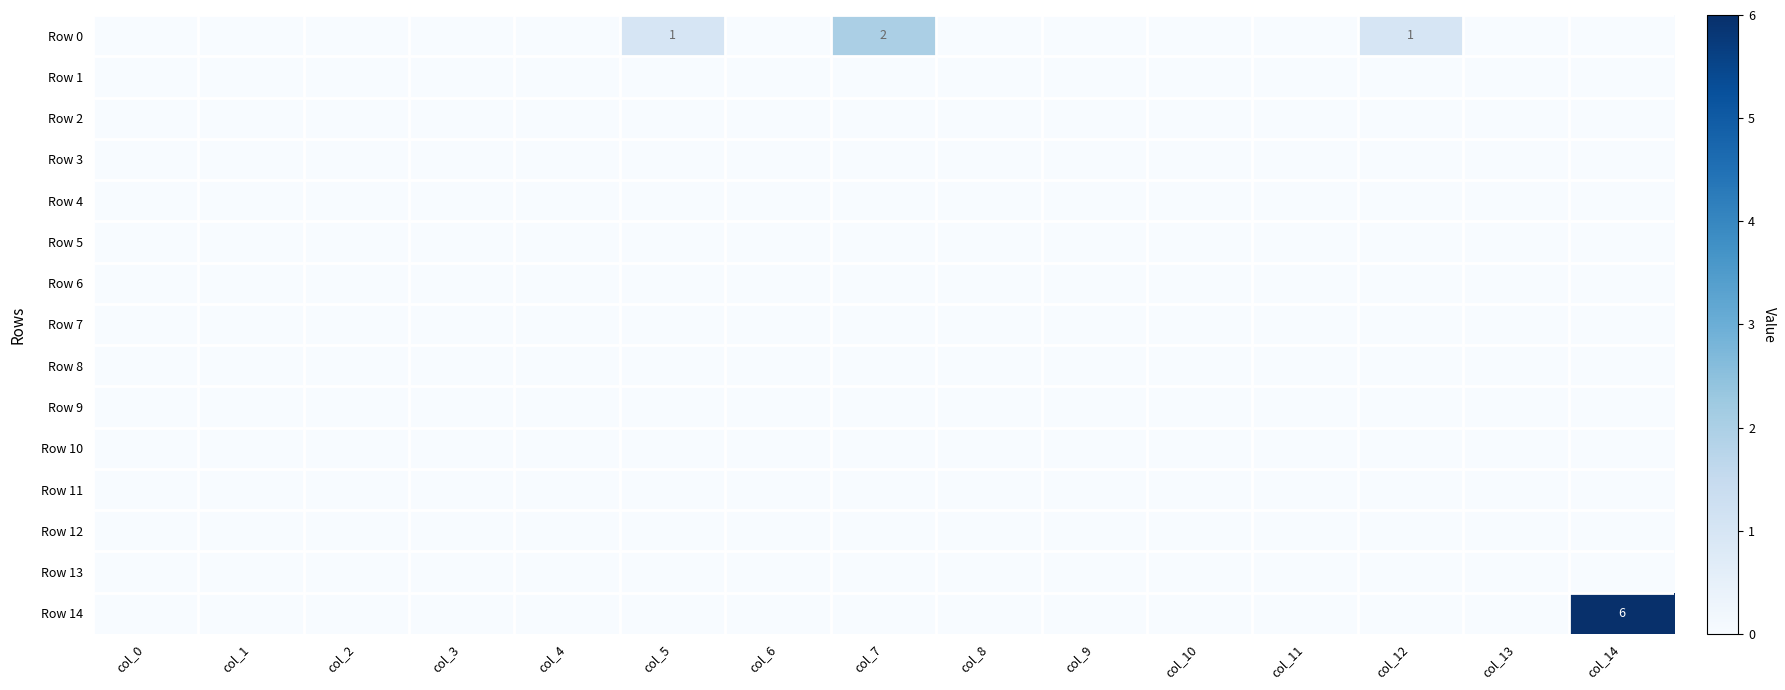

Which category has the highest value in the Row 14 series?

col_14